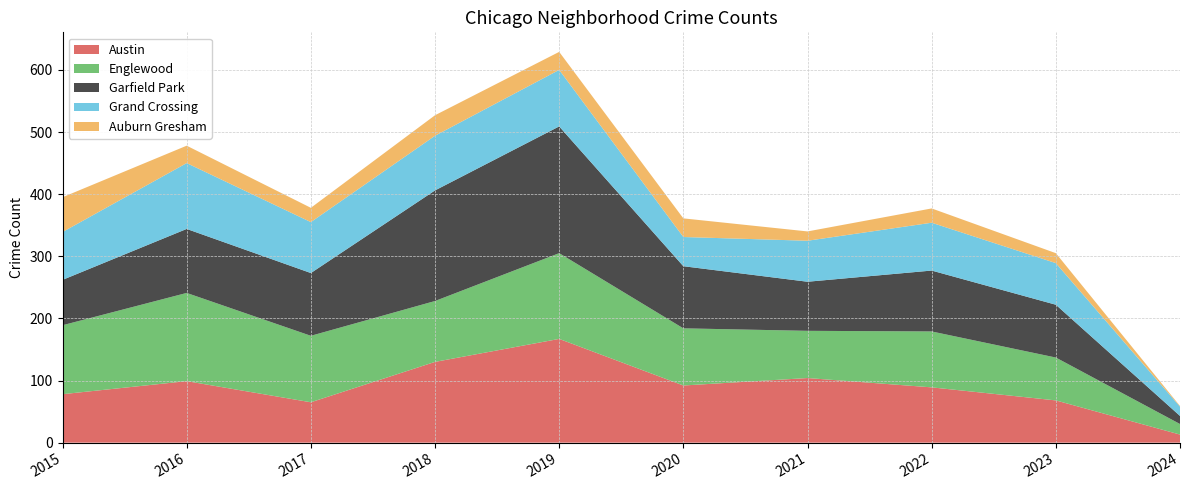

Reading left to right, list all the values displayed in this chart.

Austin: 78	99	65	130	167	92	104	89	68	13
Englewood: 111	142	107	98	138	92	76	90	69	17
Garfield Park: 73	103	101	178	204	100	79	98	85	13
Grand Crossing: 77	106	82	88	91	47	66	77	67	15
Auburn Gresham: 56	28	23	33	29	30	15	23	16	1